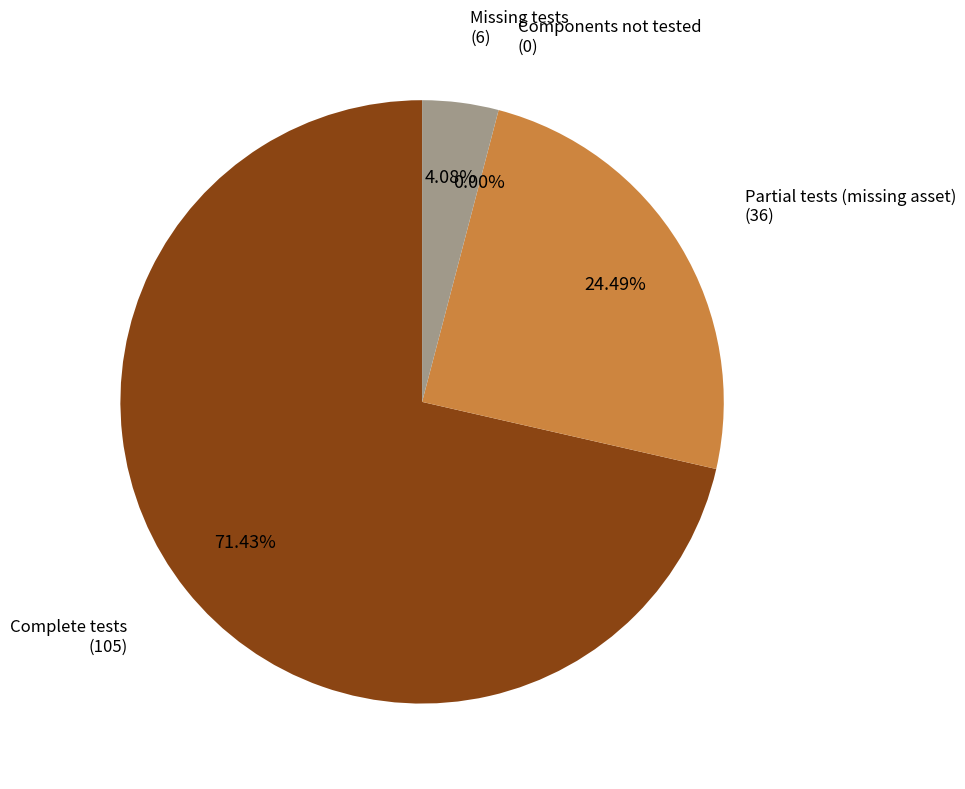

Is it true that Partial tests (missing asset) is 24% of the pie?

True